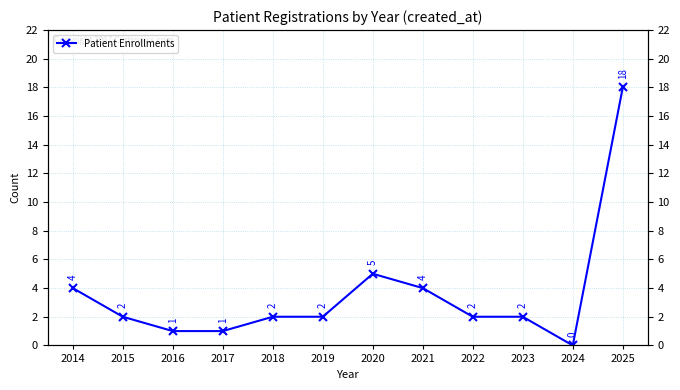

At which label does the data first exceed 2?

2014